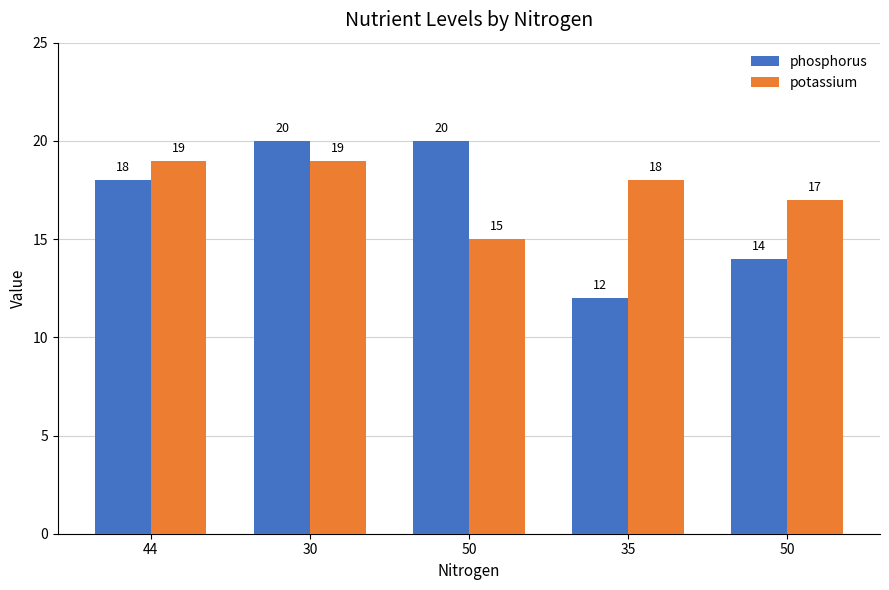

Where is phosphorus nearest to the value 16?

44